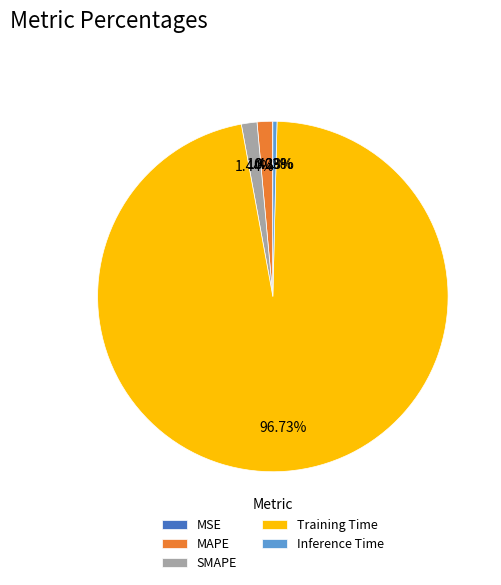

Which has a higher value, MAPE or Training Time?

Training Time